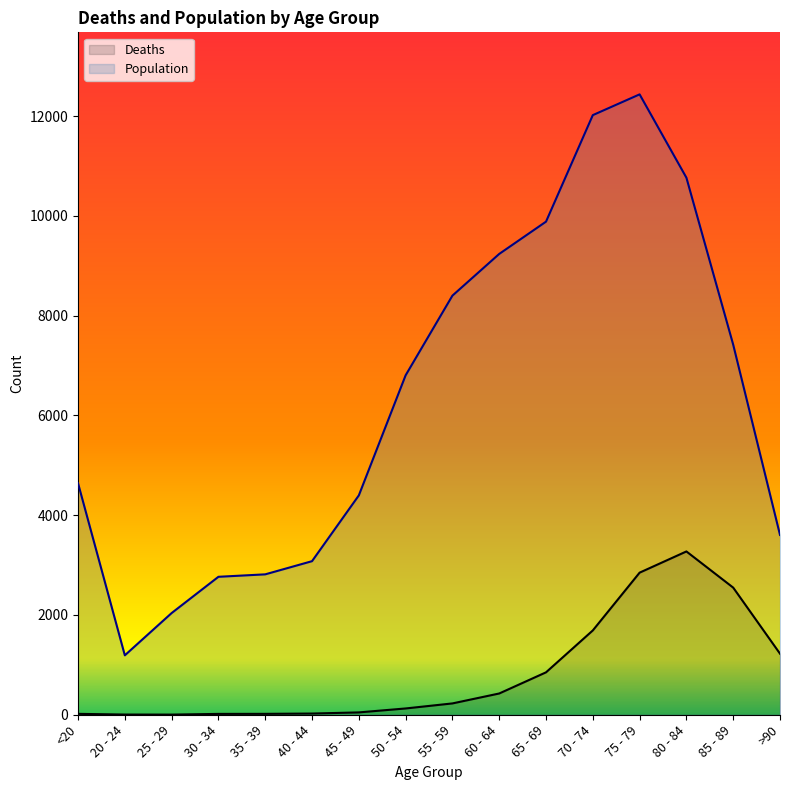

Is it true that Population equals 8400 at 55 - 59?

True